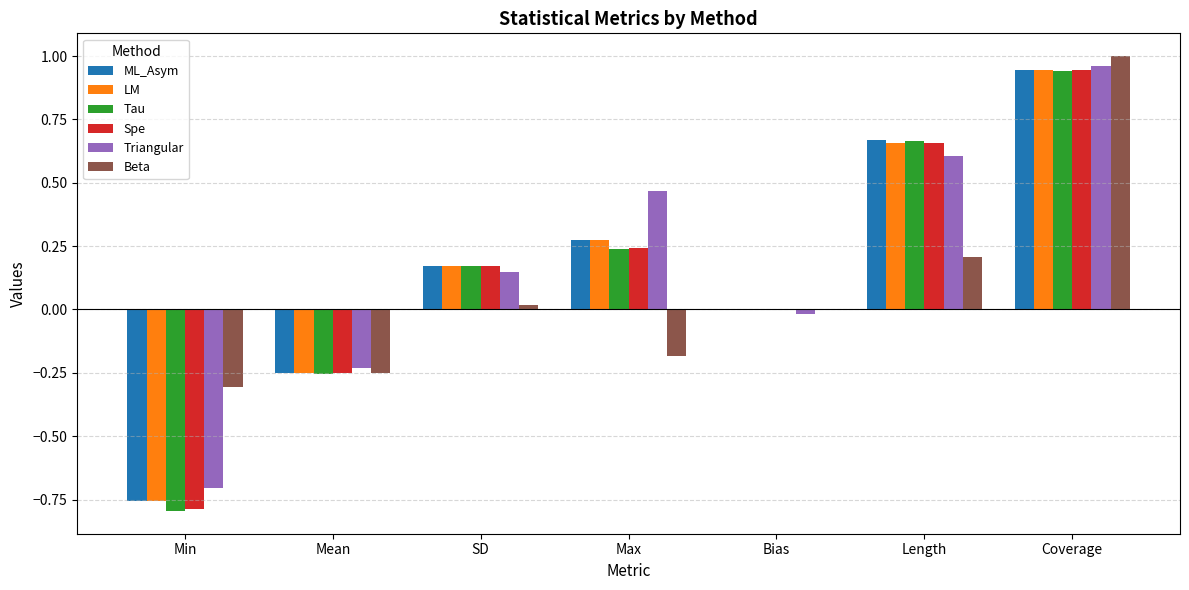

How many distinct data groups are displayed?

6